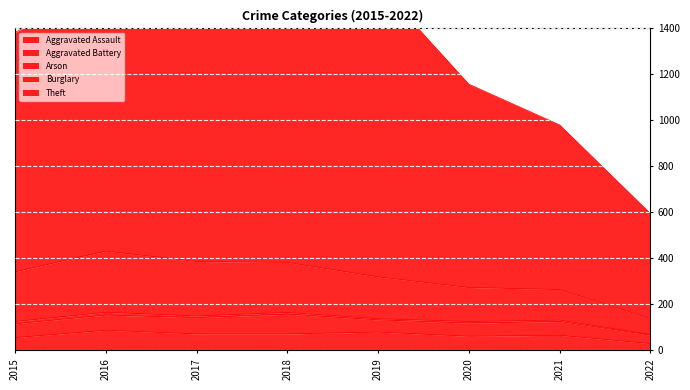

What is the sum of all Theft values?

10421